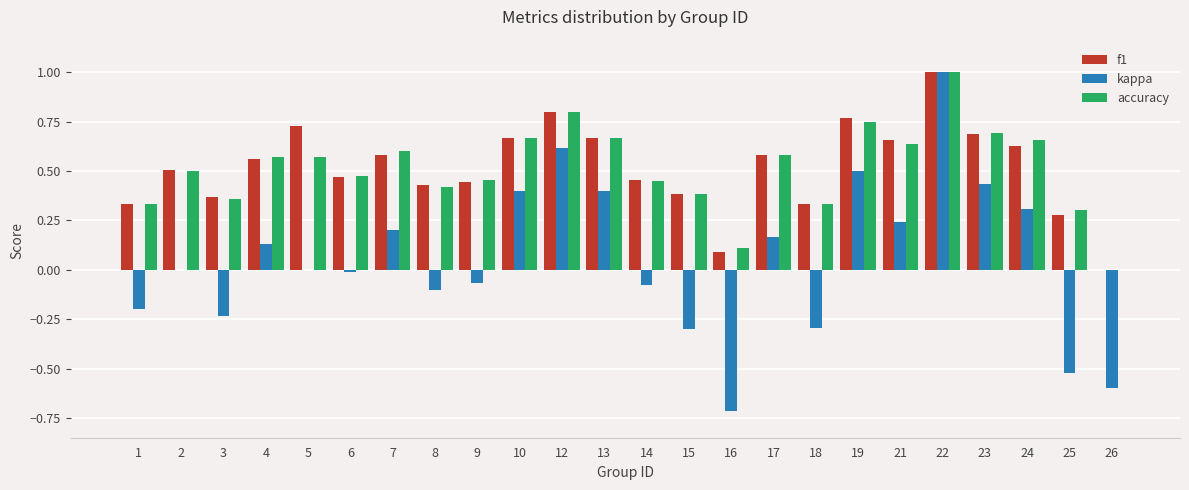

What is the sum of all kappa values?

1.3